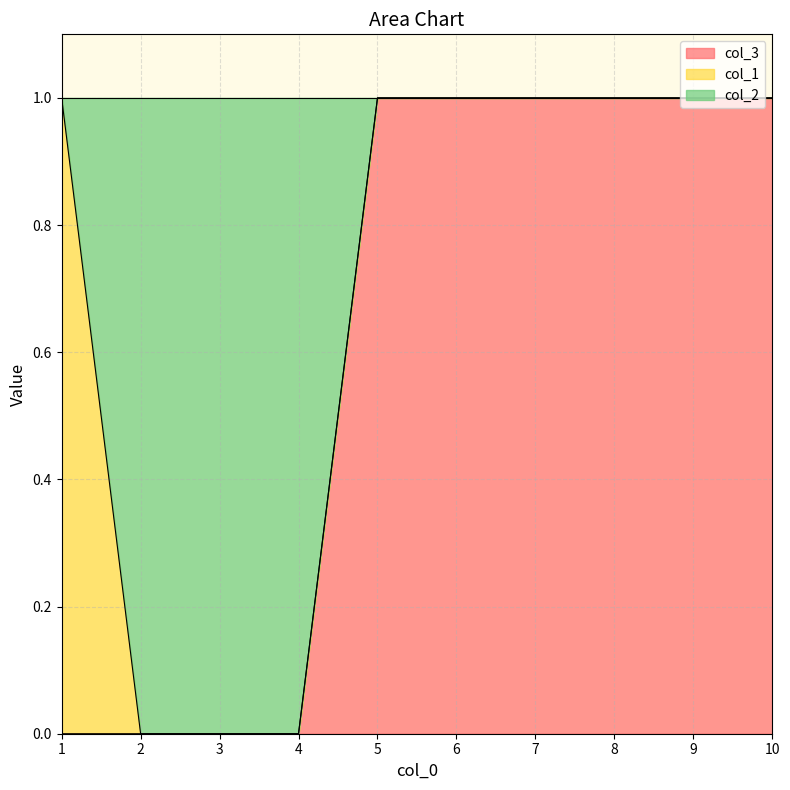

Is it true that col_3 equals 1 at 7?

True